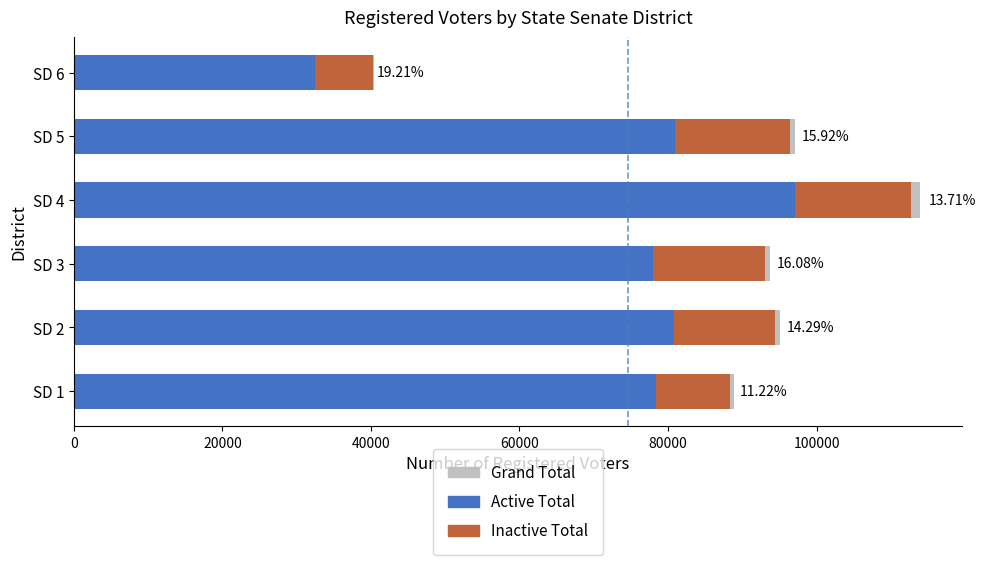

Rank the series by their average value, from highest to lowest.

Grand Total, Active Total, Inactive Total